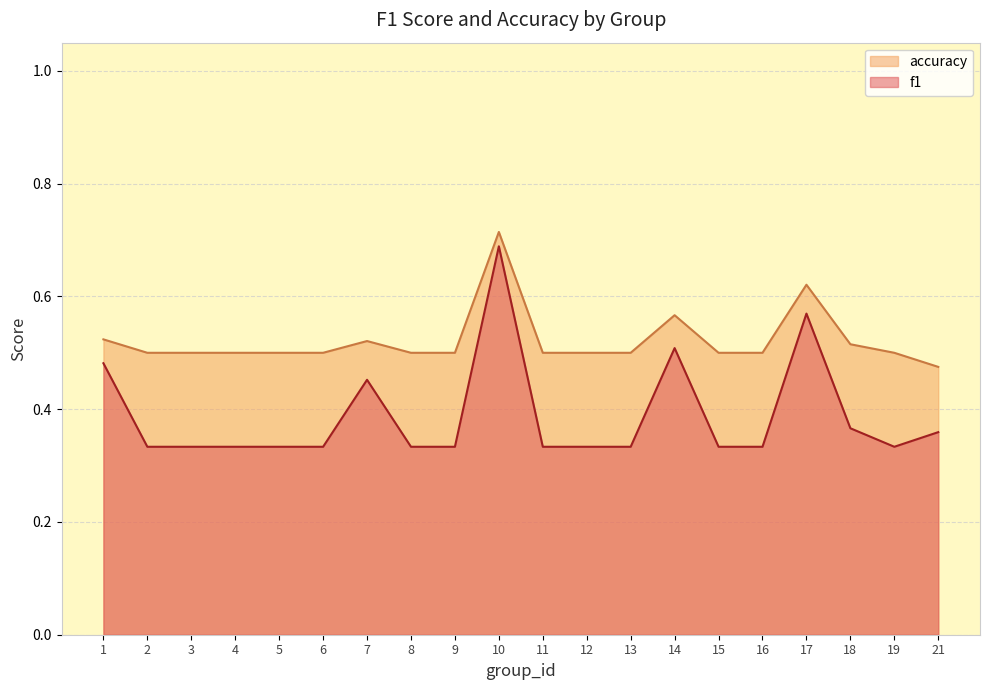

How many lines are shown in the chart?

2